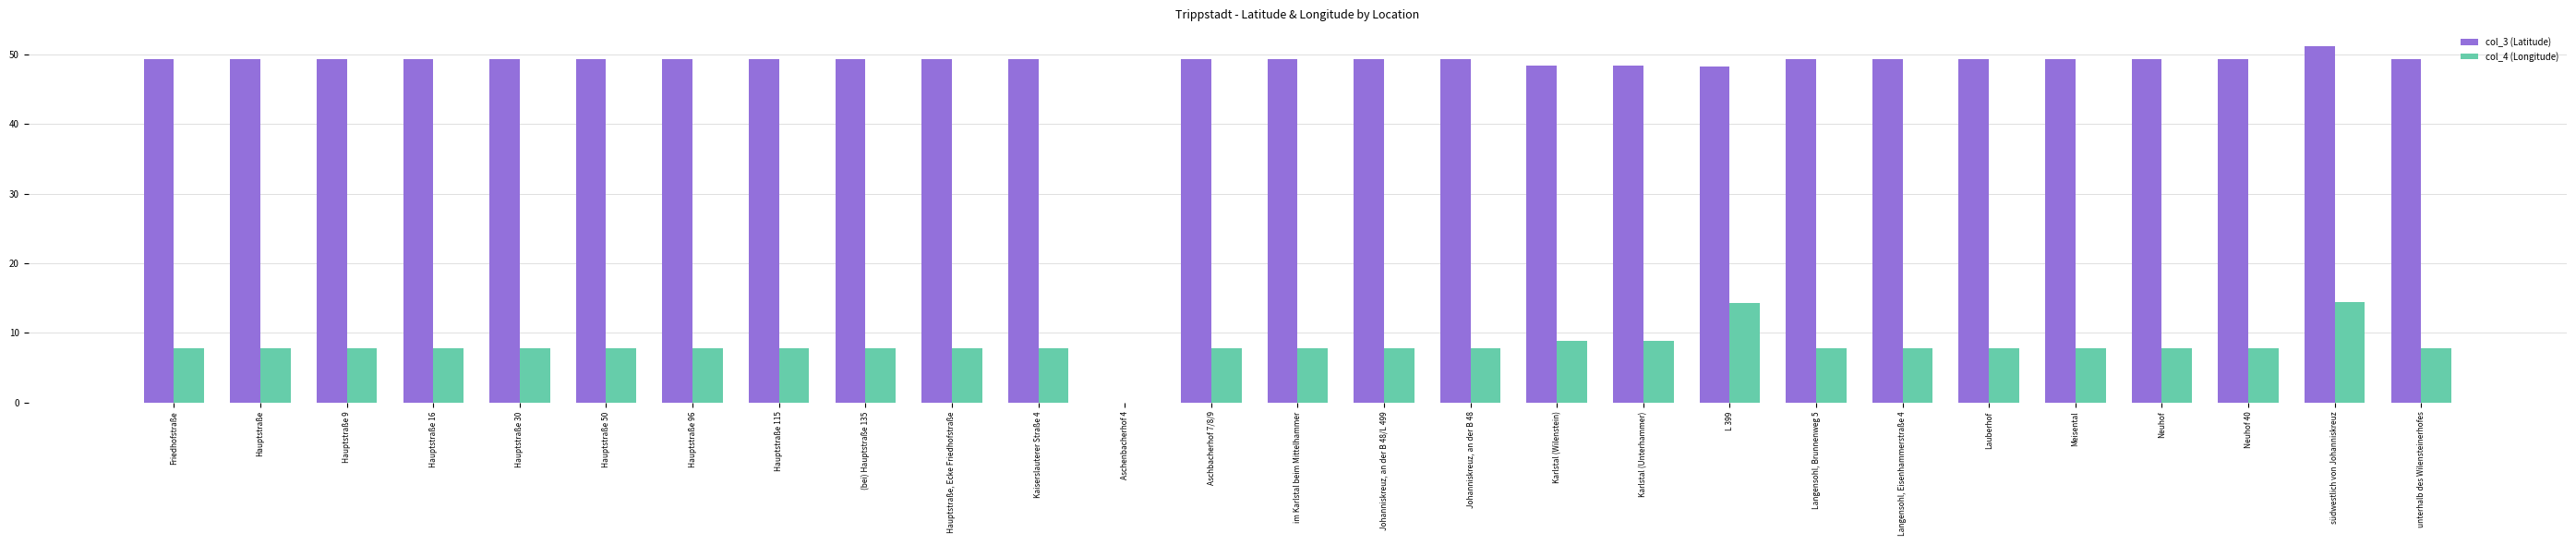

What is the sum of all col_4 (Longitude) values?

217.7